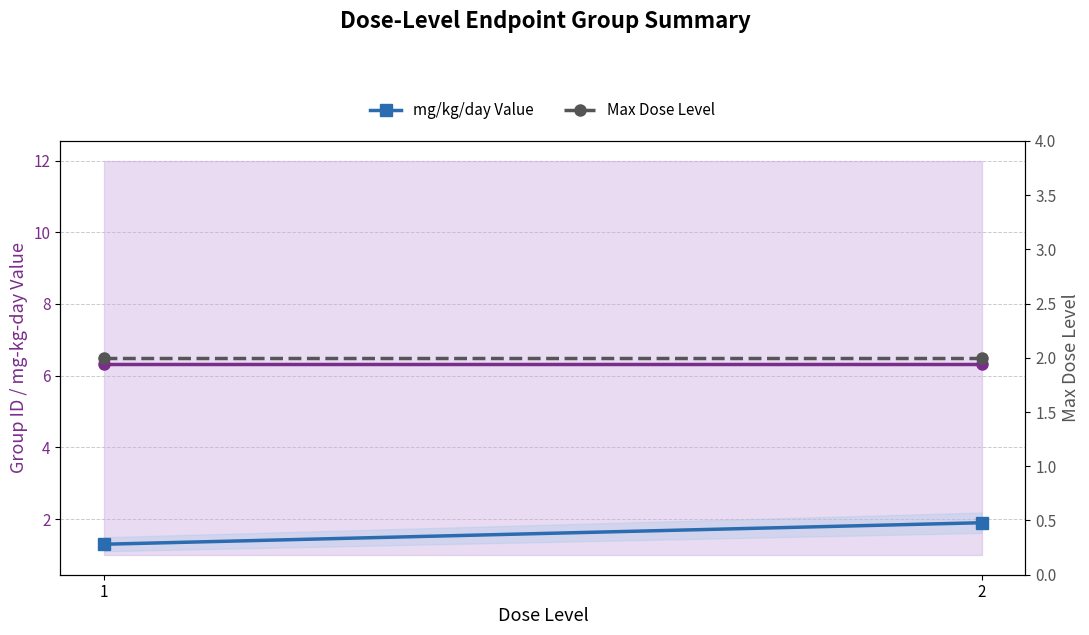

At which category is the sum across all series the highest?

2